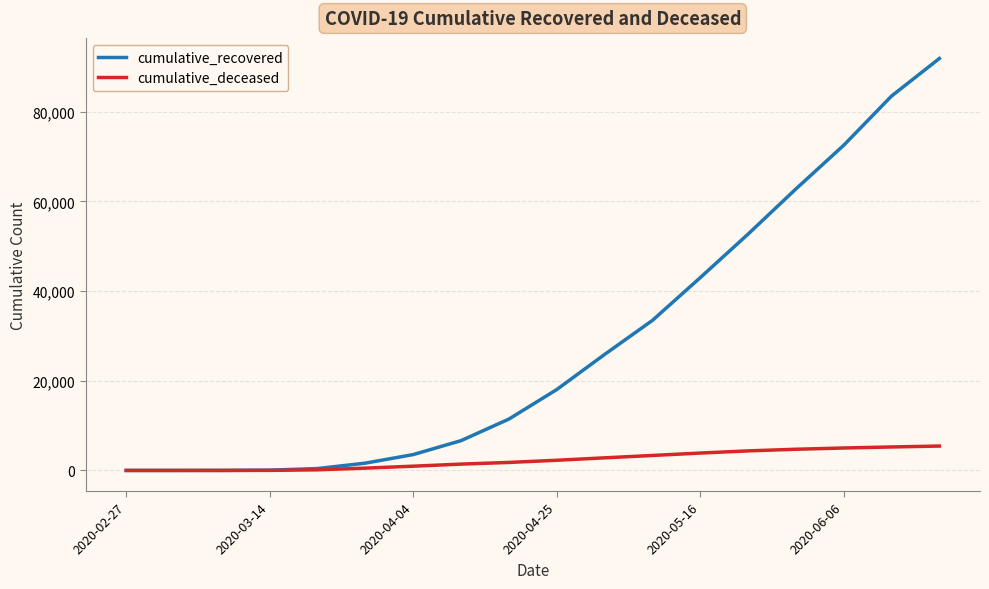

What is the greatest value displayed?

91846